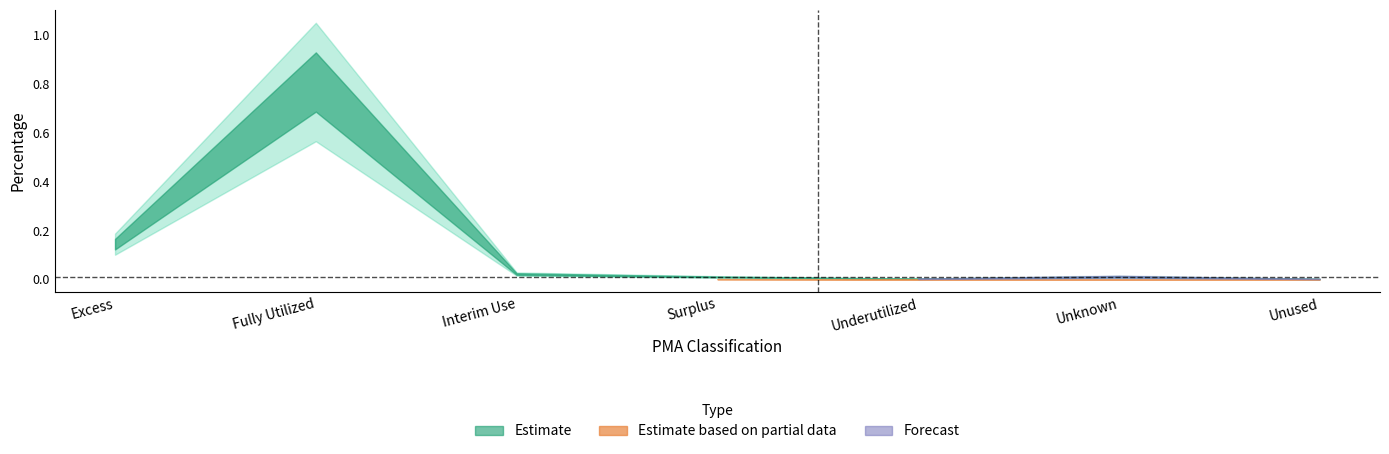

Is this an area chart (filled region under the line)?

No